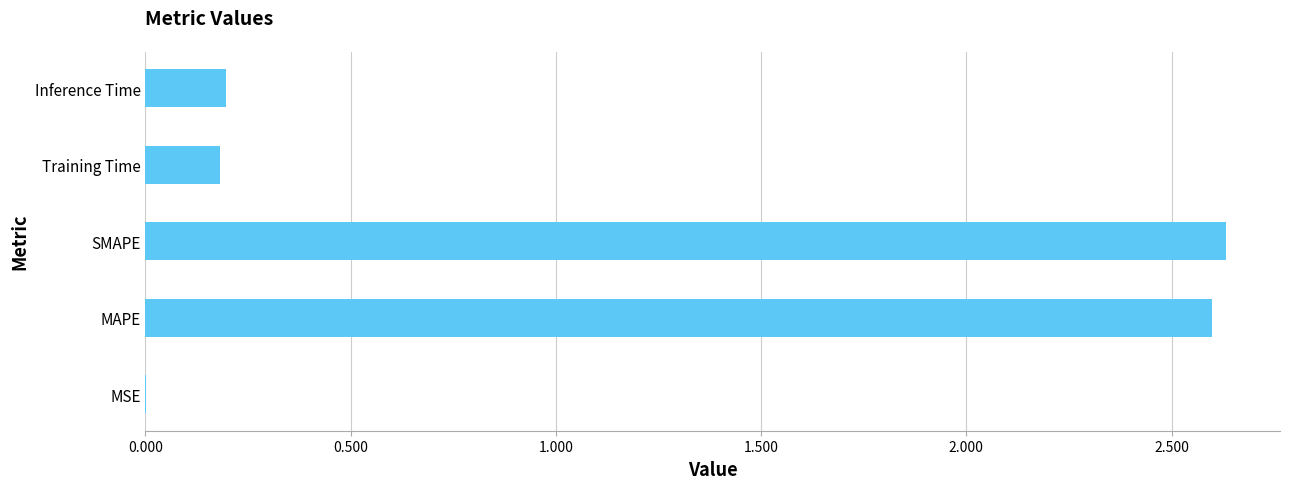

What is the sum of all values?

5.6